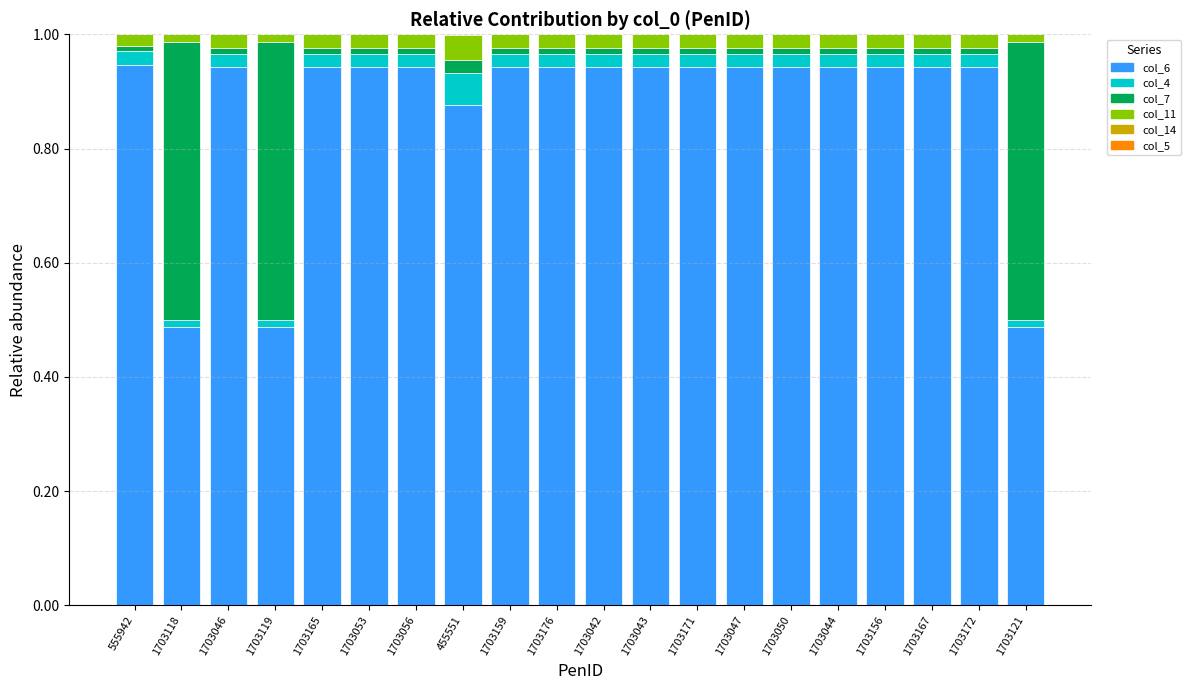

How many data points does each series have?

20